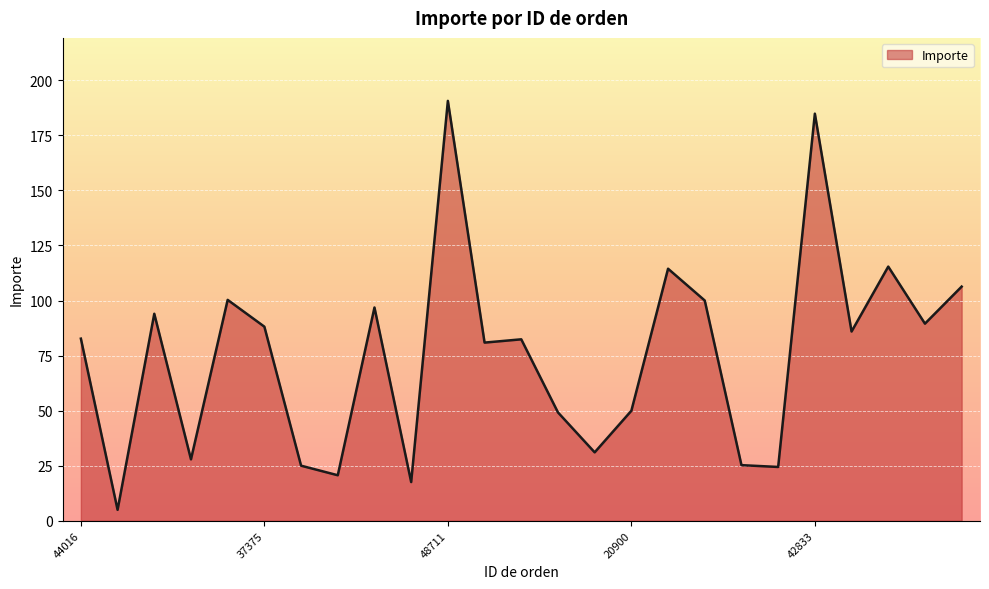

What is the difference between the maximum and minimum values?

185.7